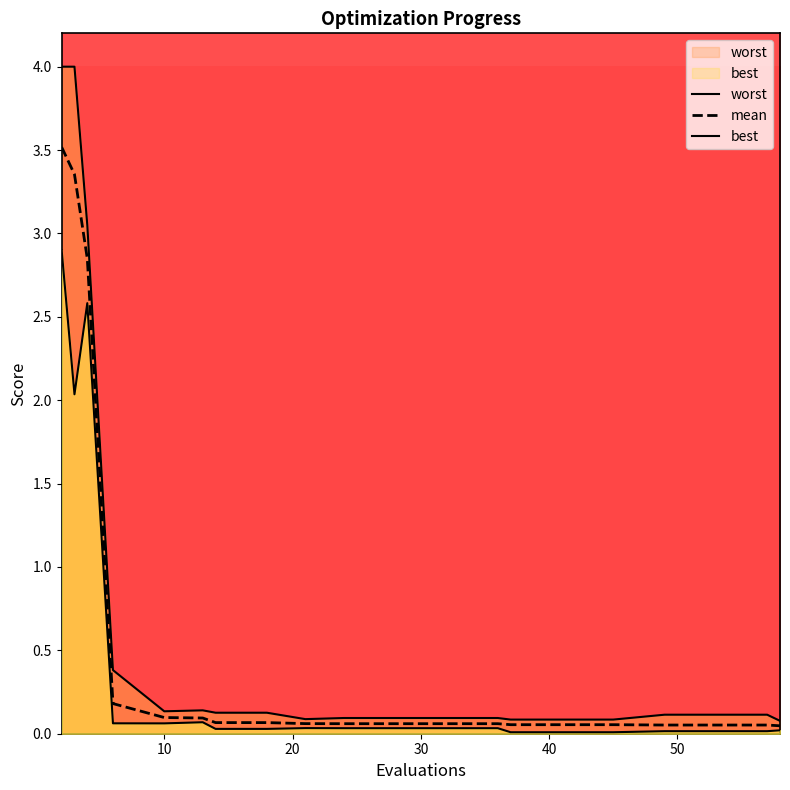

True or false: mean and best intersect in this chart.

False